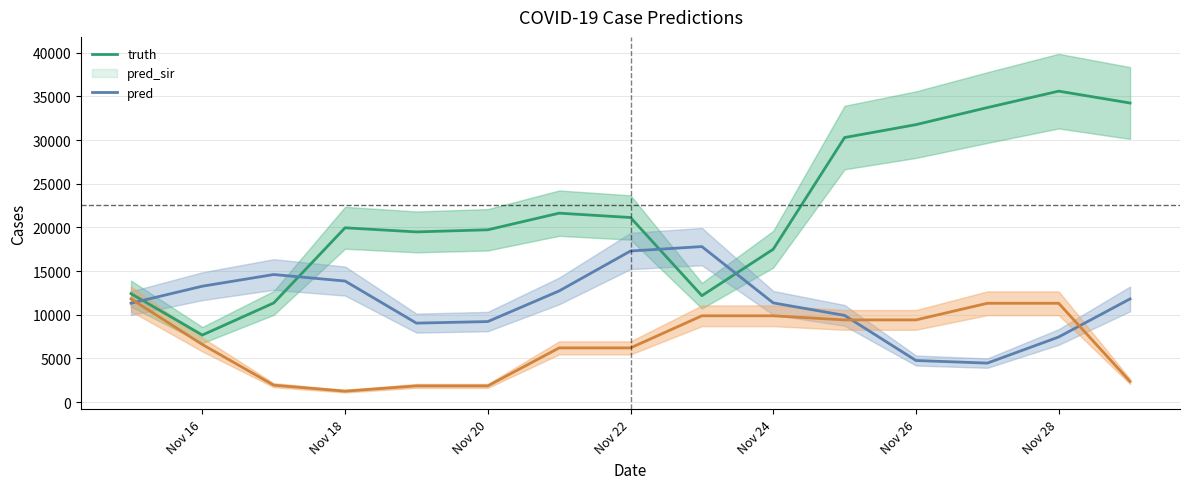

At how many categories does at least one series exceed 29960?

5